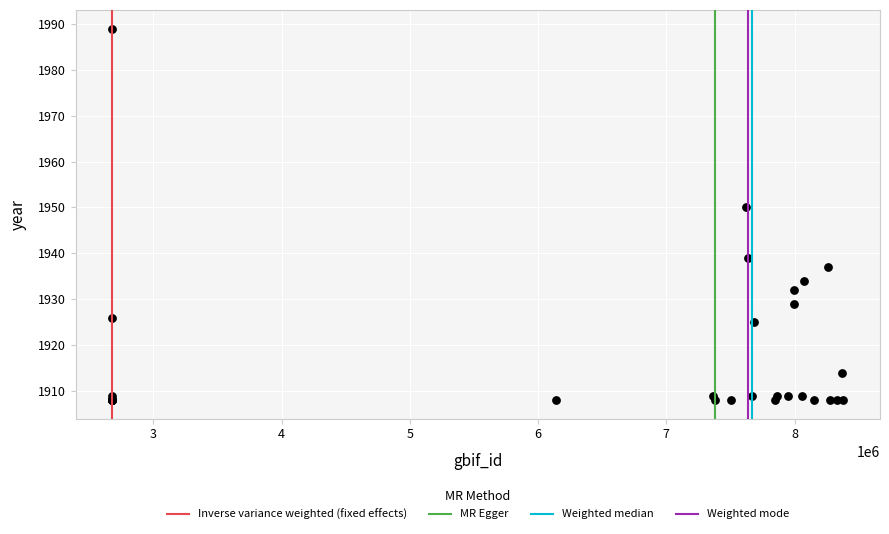

What Y value in the scatter plot is closest to 1948?

1950